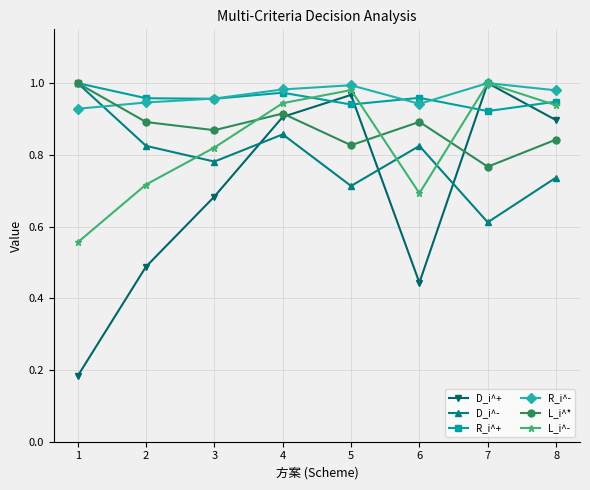

At which label is D_i^+ closest to 0?

1